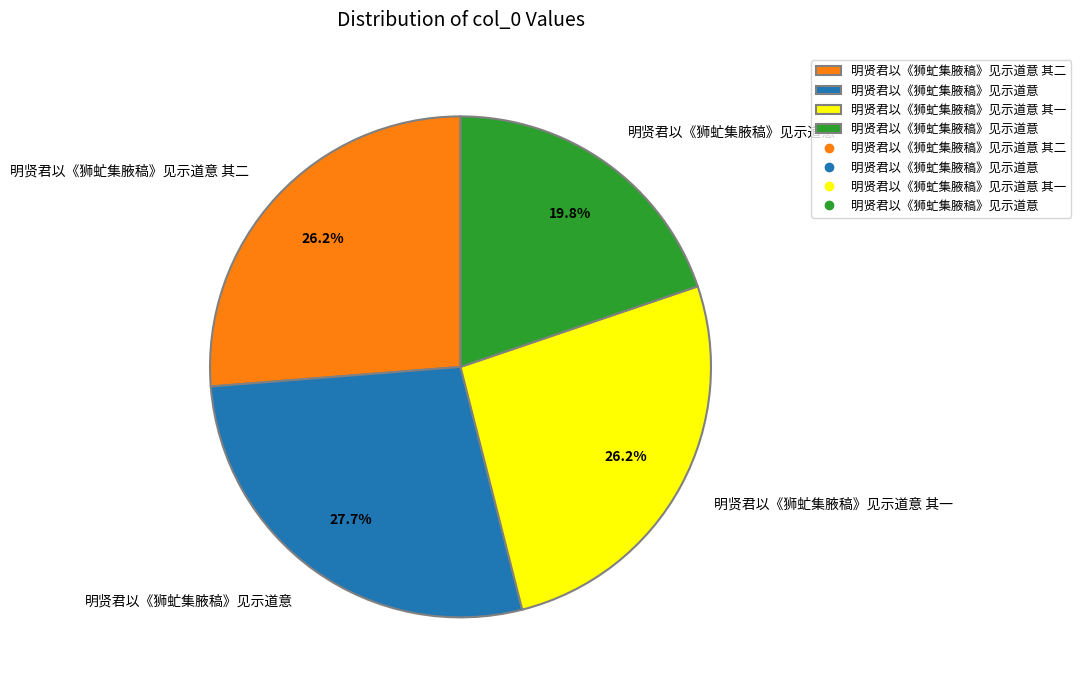

Does any single category account for the majority?

No